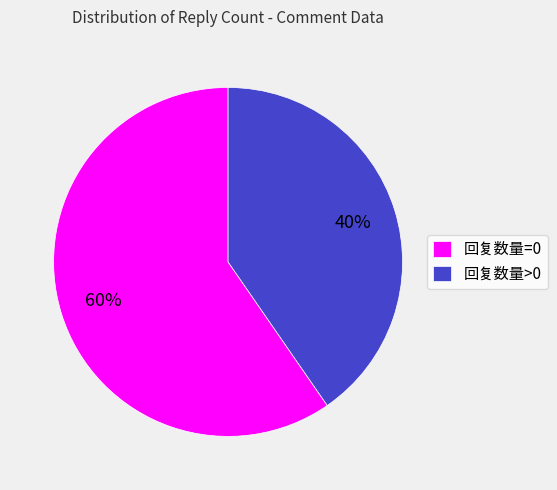

To the nearest percent, what is the average slice percentage?

50%